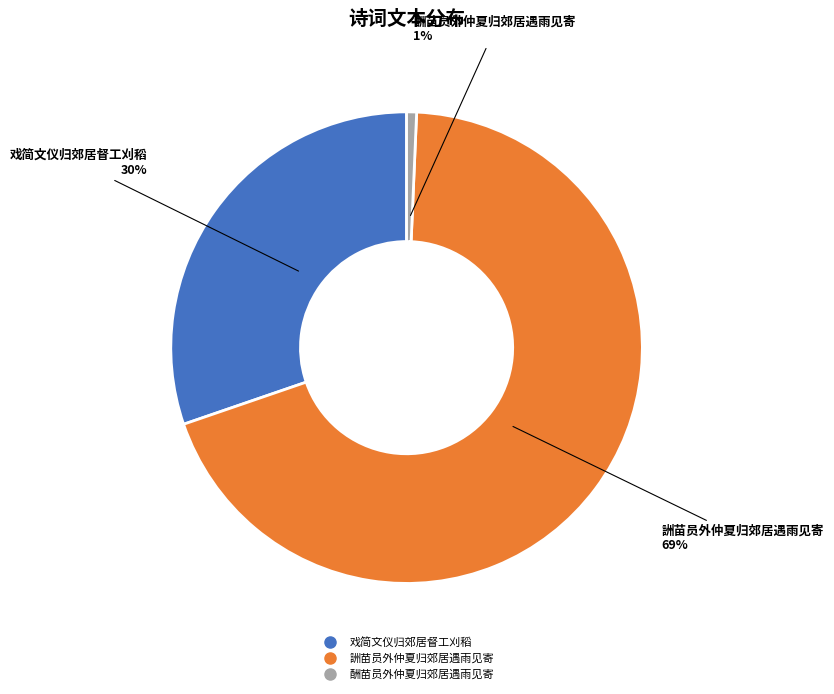

What percentage is the 戏简文仪归郊居督工刈稻 slice, to the nearest percent?

30%